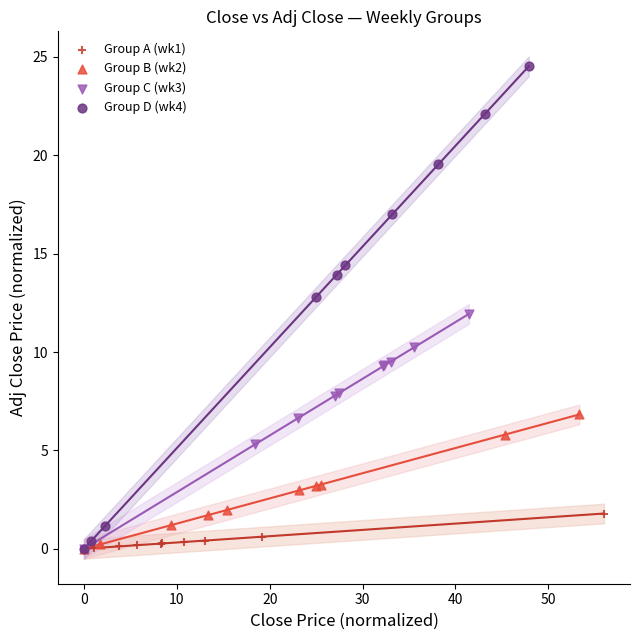

What are all the series names shown in the legend?

Group A (wk1), Group B (wk2), Group C (wk3), Group D (wk4)